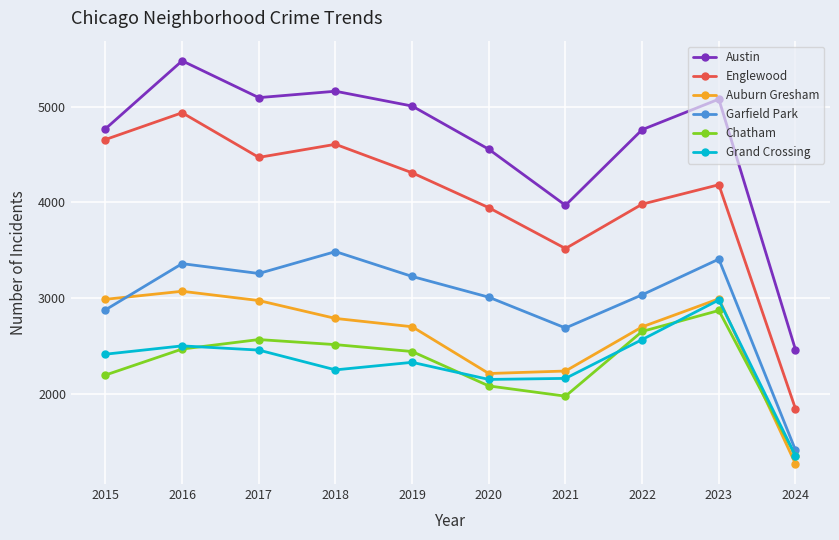

What is the difference between the Auburn Gresham values at 2022 and 2015?

288